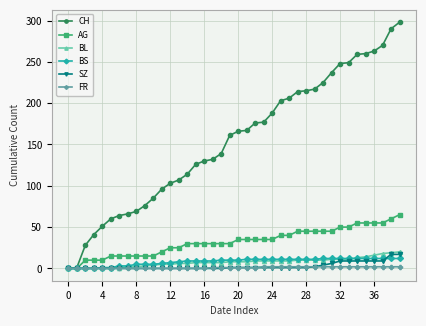

Which series has the largest range (max minus min)?

CH